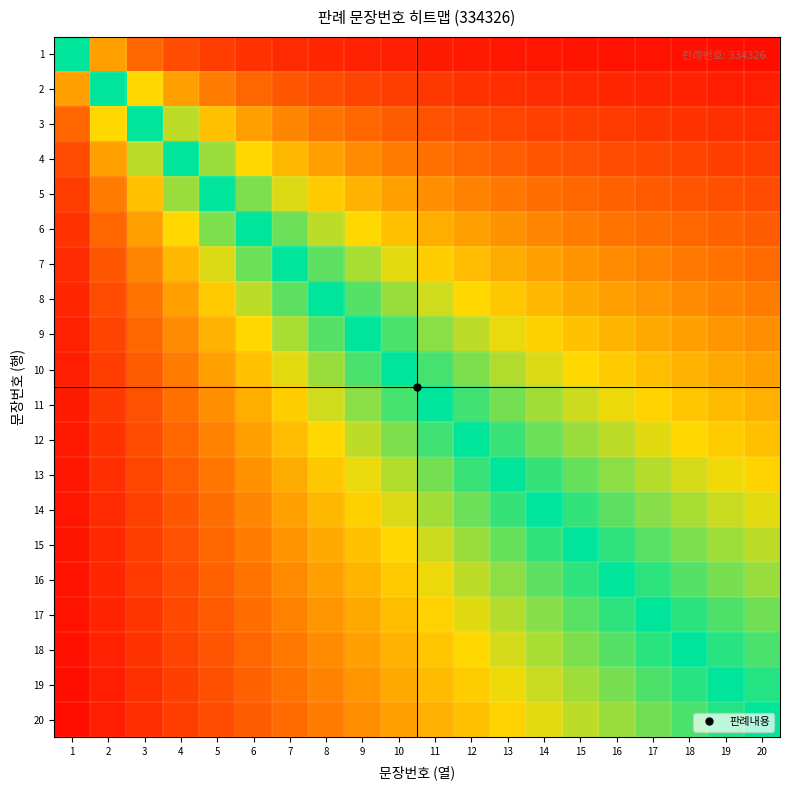

What is the maximum value shown in the chart?

1.0